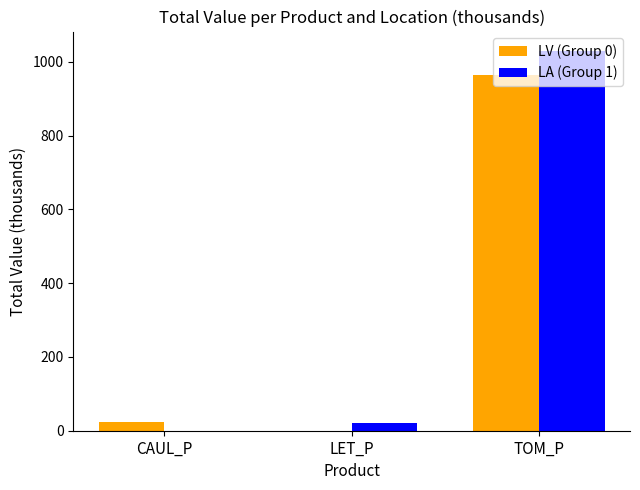

At which label does LA (Group 1) first exceed 21?

LET_P